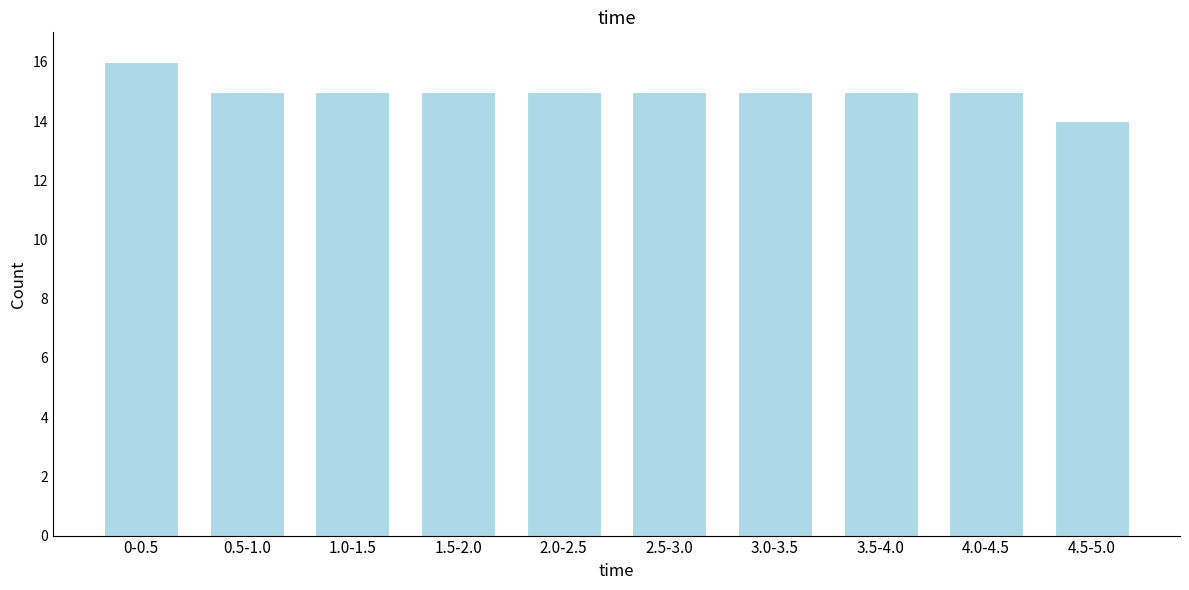

Reading right to left, list all the values displayed in this chart.

4.5-5.0=14	4.0-4.5=15	3.5-4.0=15	3.0-3.5=15	2.5-3.0=15	2.0-2.5=15	1.5-2.0=15	1.0-1.5=15	0.5-1.0=15	0-0.5=16